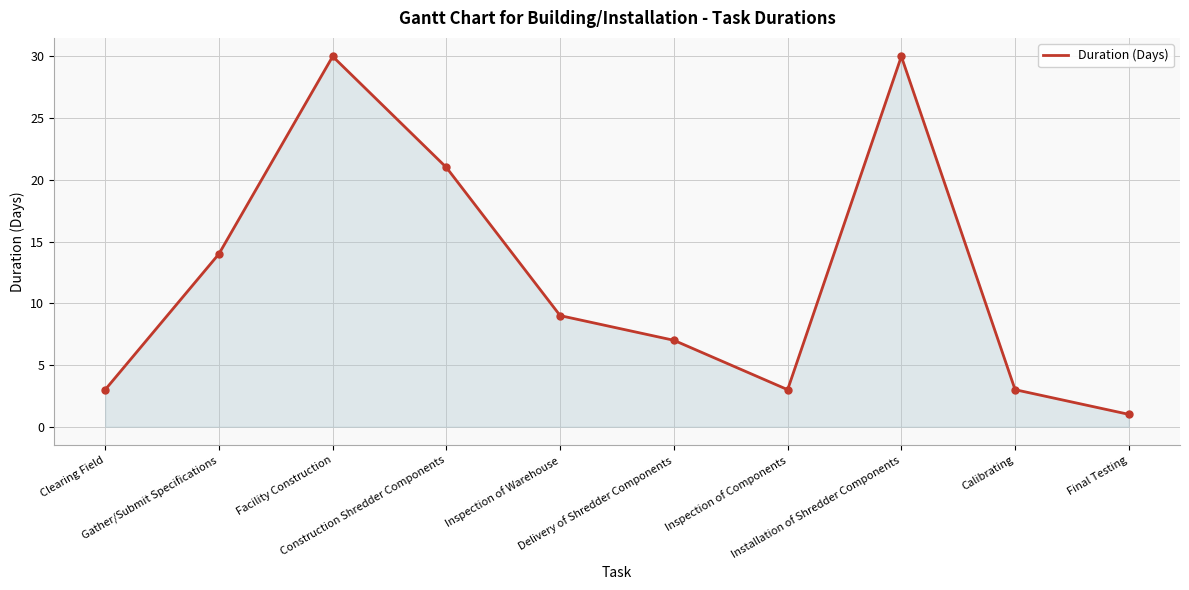

What is the difference between the maximum and second lowest values?

27